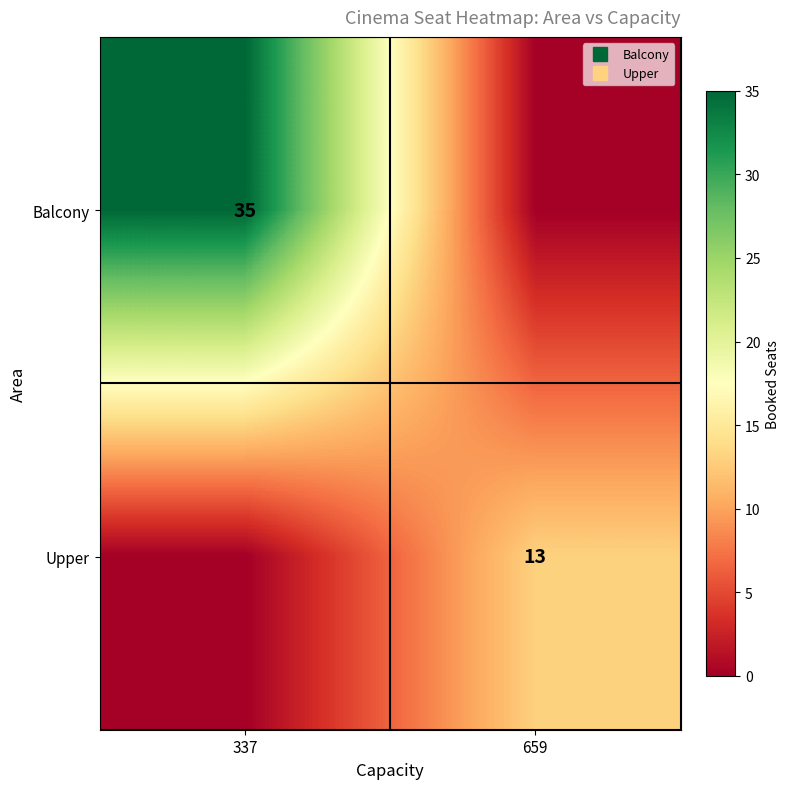

What is the total value across all series at 337?

35